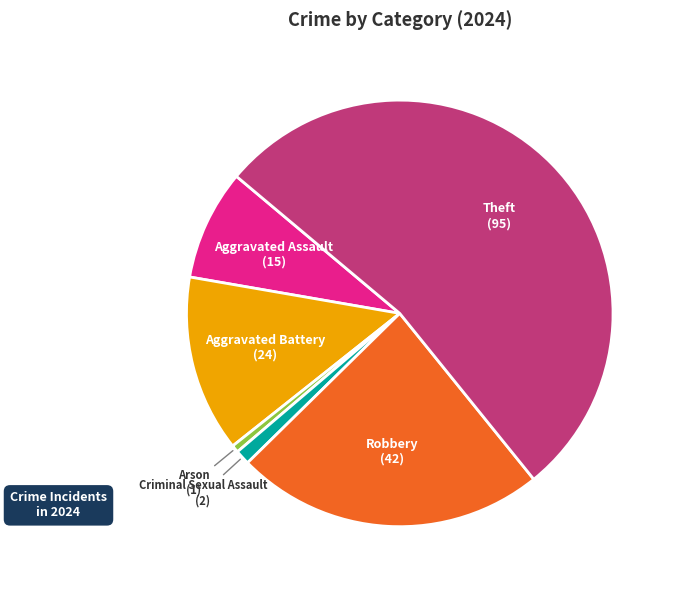

Does any single category account for the majority?

Yes